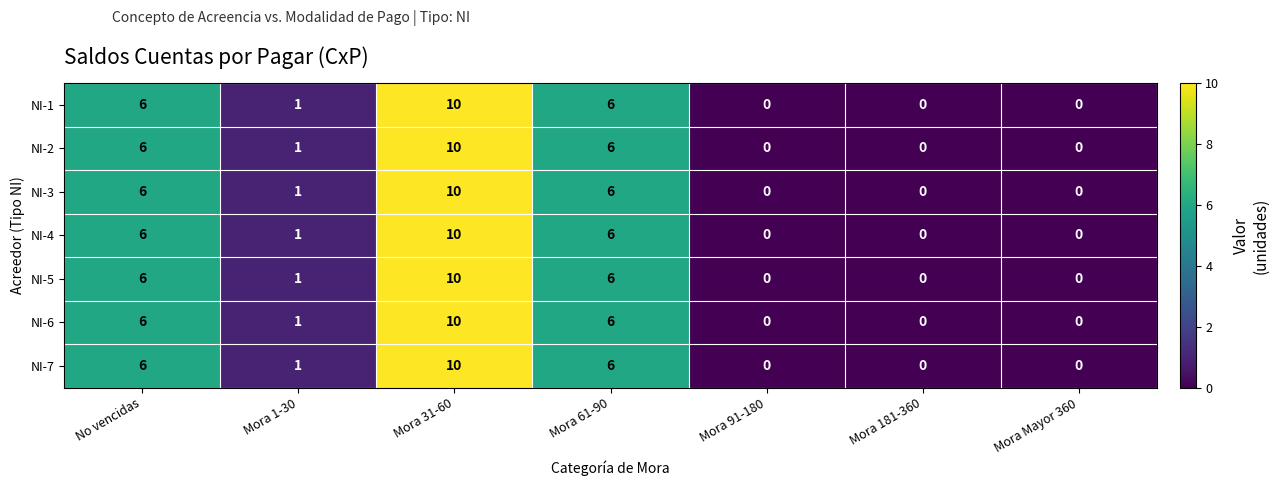

The NI-1 series shows 5 at Mora 91-180. True or false?

False